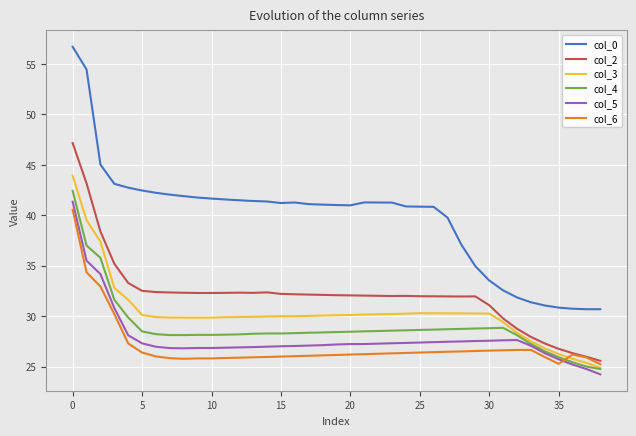

Count the number of categories in the chart.

39